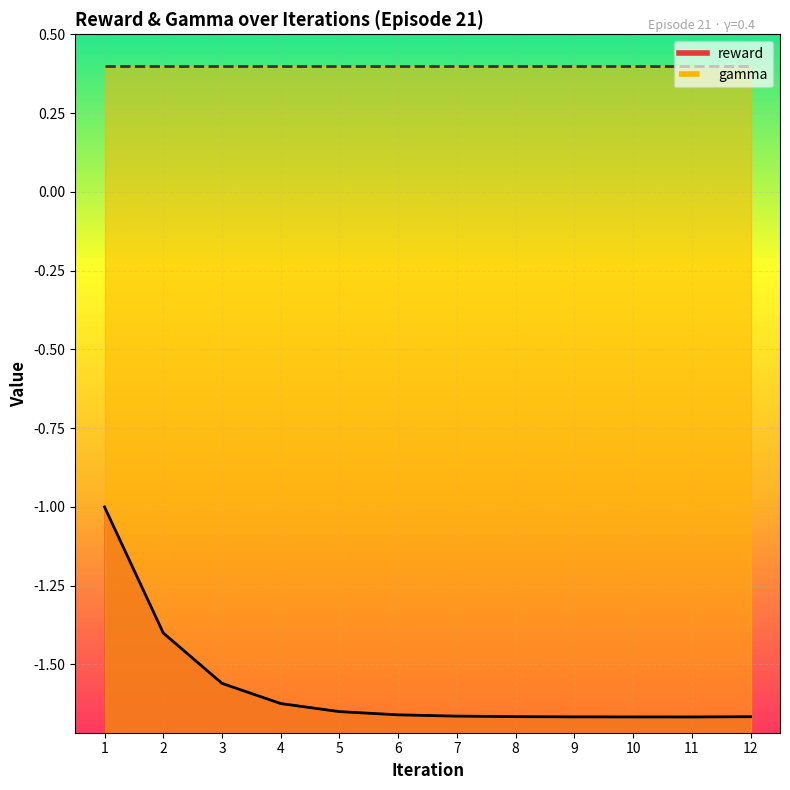

What is the value of the 3rd point from the left?

-1.6